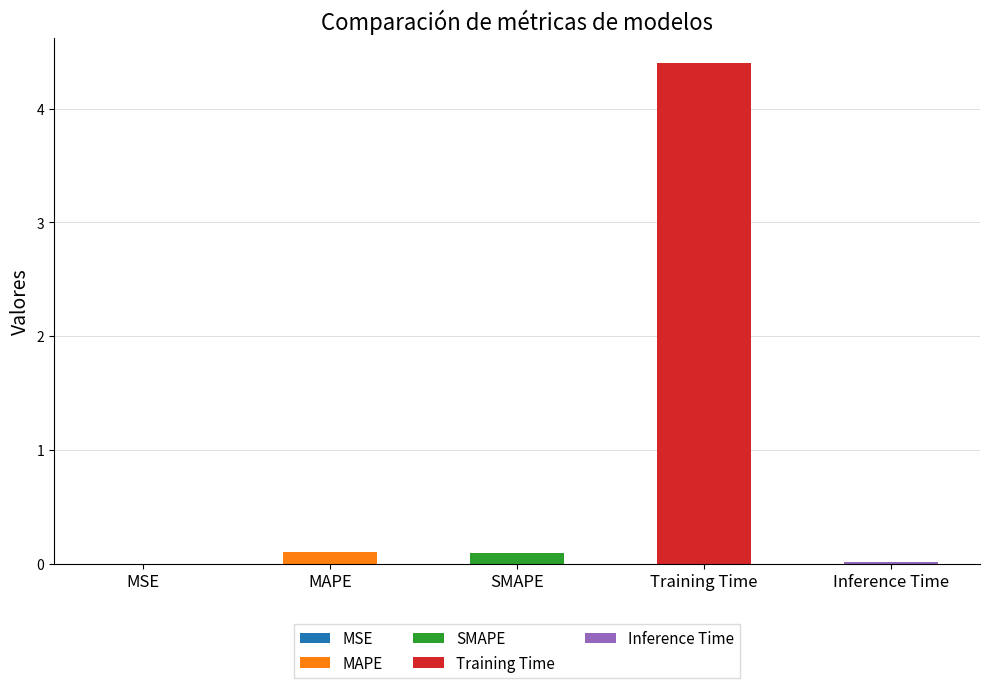

Between Training Time and MAPE, which is larger?

Training Time